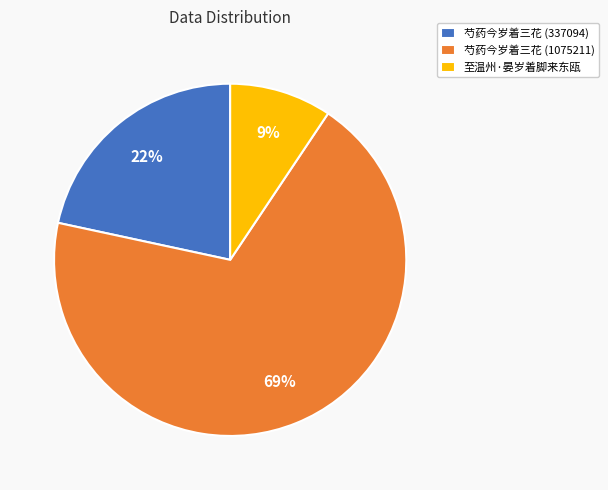

Which slice is the smallest?

至温州·晏岁着脚来东瓯